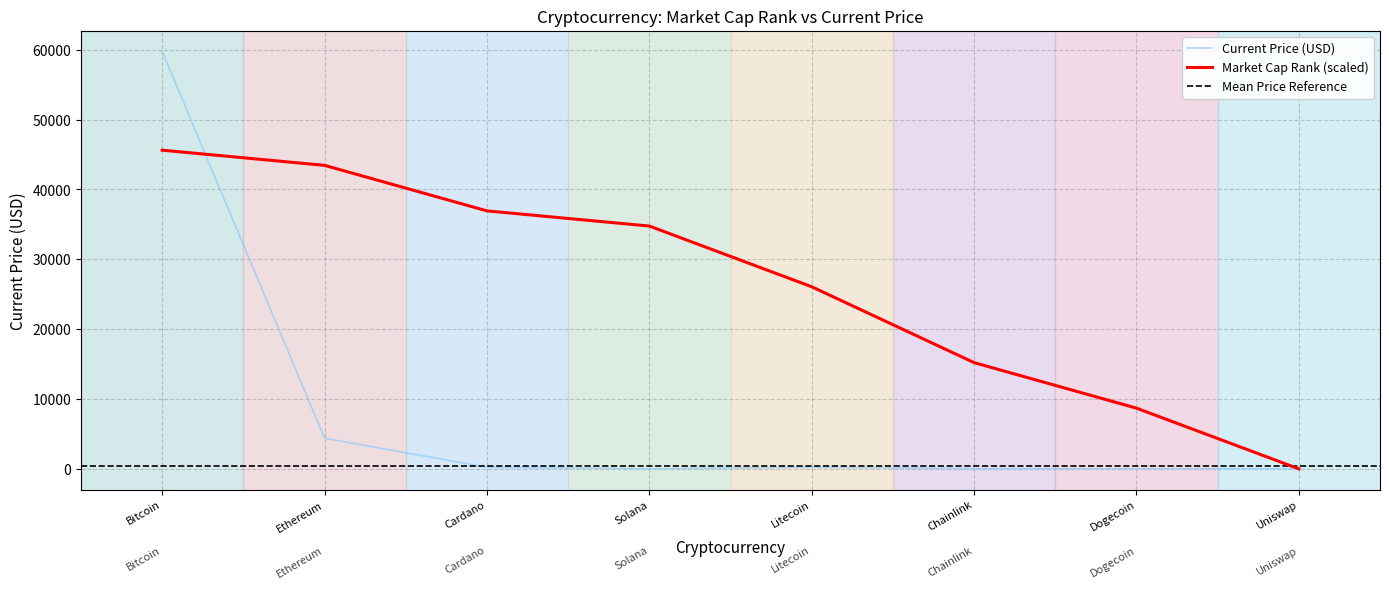

What is the approximate value of Market Cap Rank (scaled) at Bitcoin?

45626.5